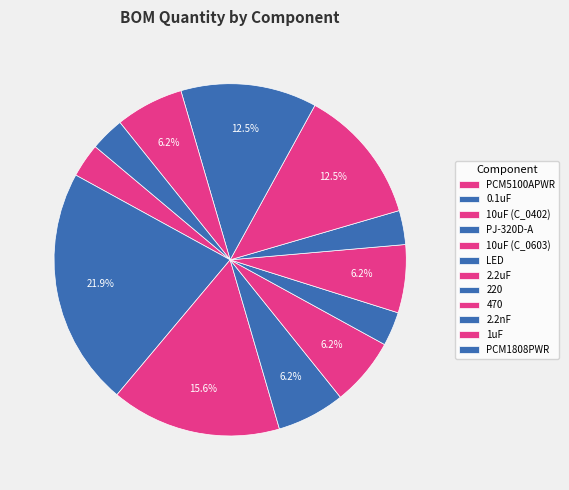

True or false: PCM1808PWR accounts for 13% of the total.

False